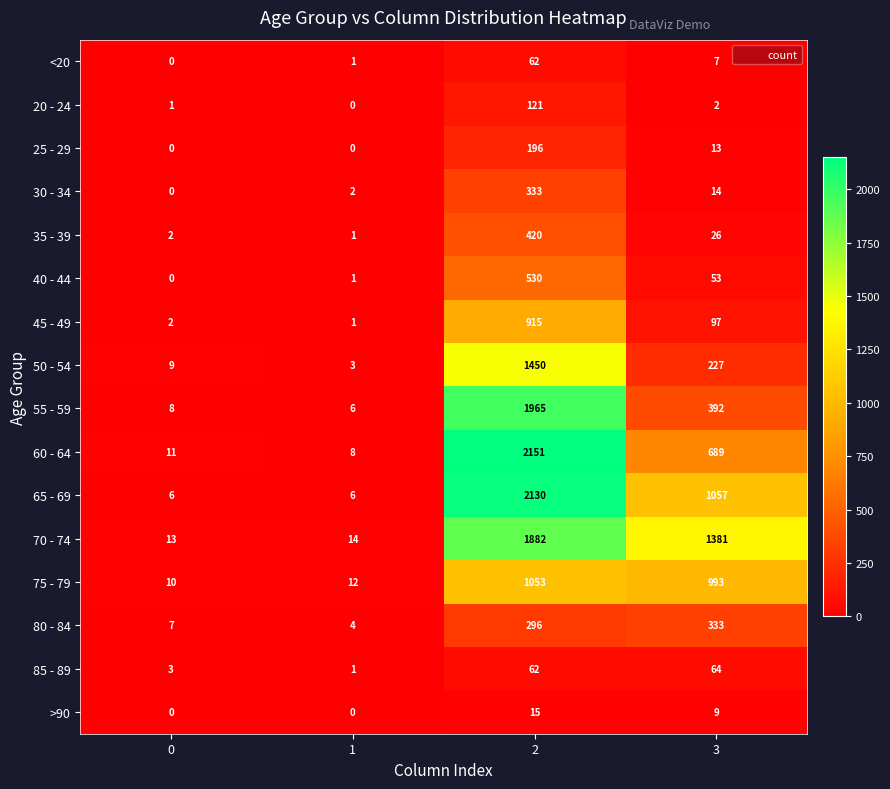

What is the difference between the second highest and second lowest values in the 55 - 59 series?

384